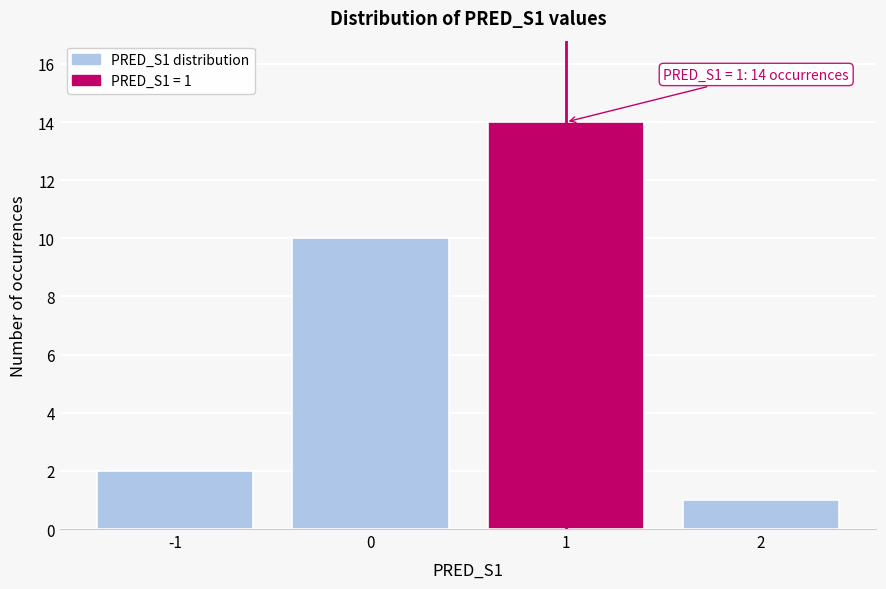

Reading left to right, list all the values displayed in this chart.

2	10	14	1